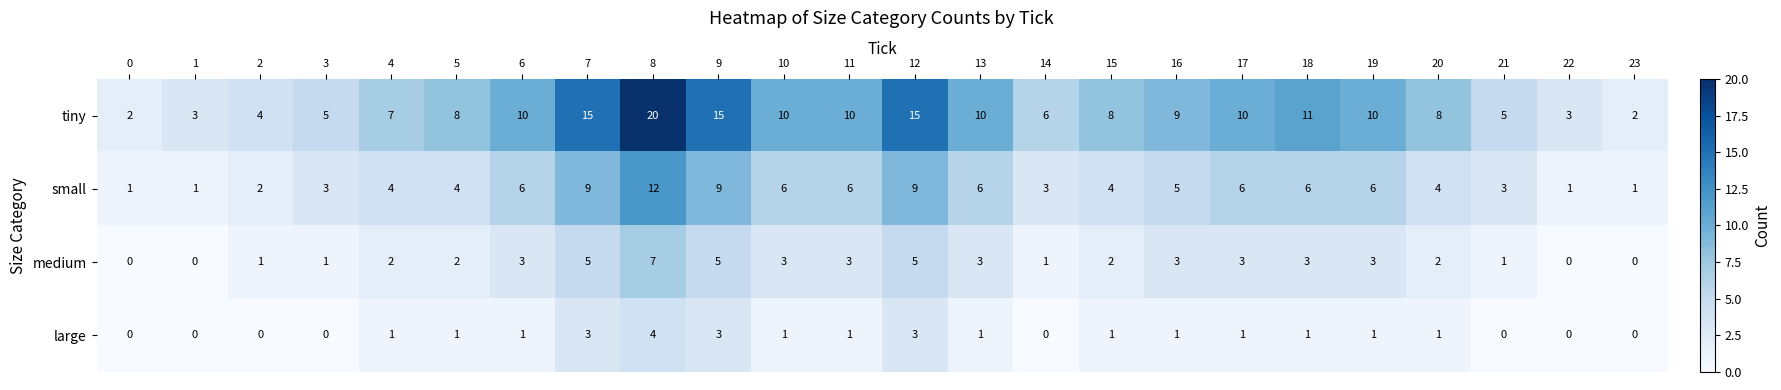

What is the difference between the maximum and minimum values in the medium series?

7